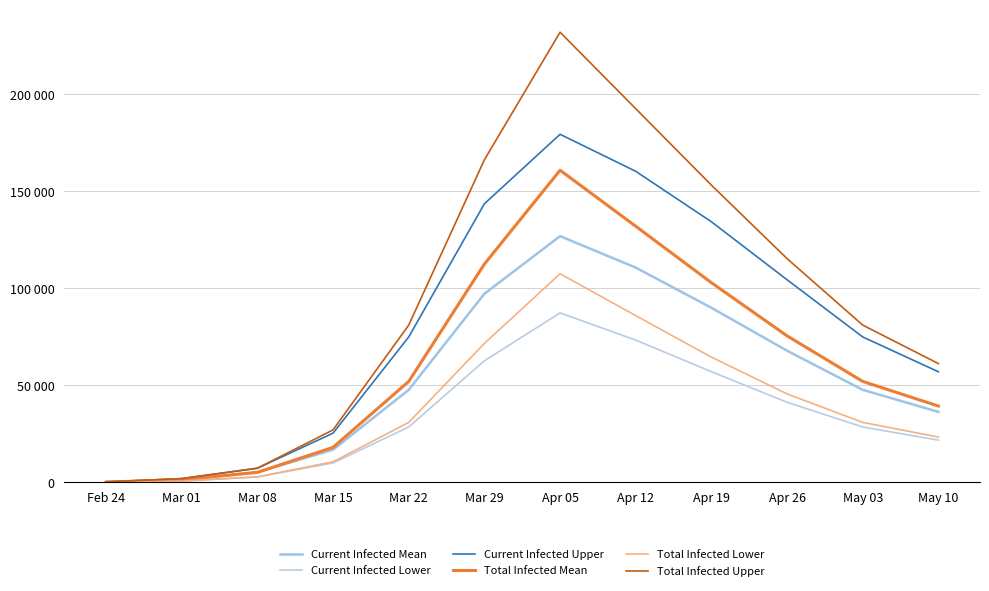

What is the greatest value displayed?

231954